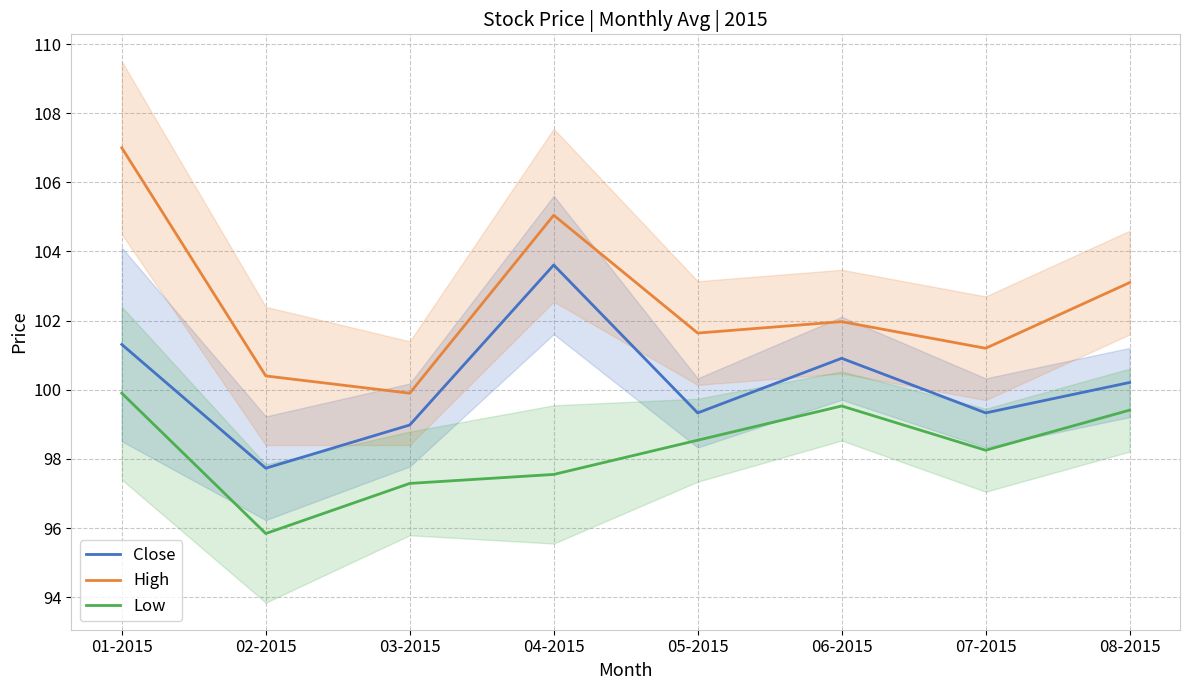

Reading right to left, transcribe all the data shown in this chart.

Close: 100.2	99.3	100.9	99.3	103.6	99.0	97.7	101.3
High: 103.1	101.2	102.0	101.6	105.0	99.9	100.4	107.0
Low: 99.4	98.2	99.5	98.5	97.5	97.3	95.8	99.9